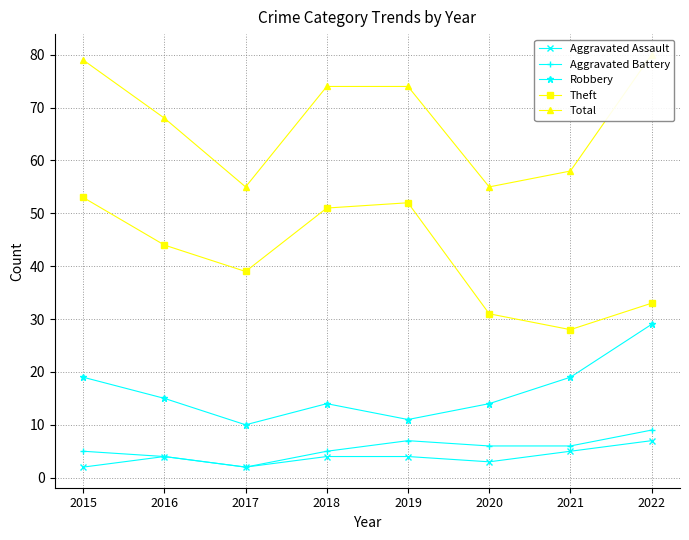

What is the difference between the maximum and minimum values in the Aggravated Battery series?

7